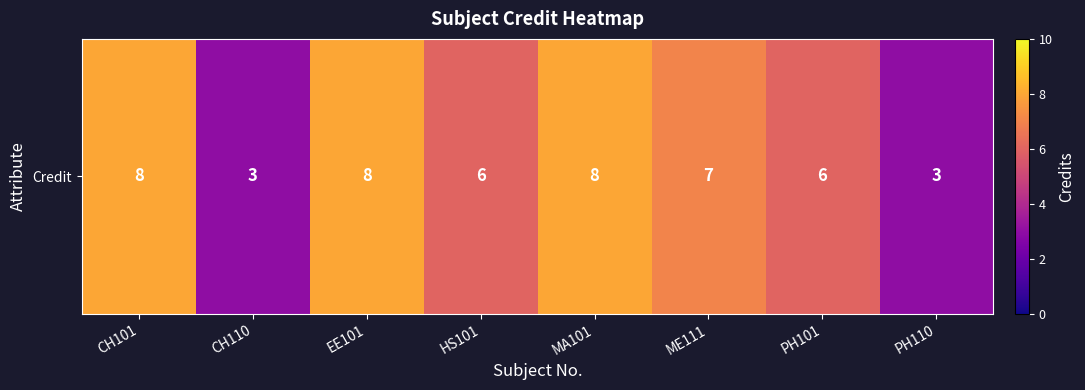

List the labels in order of value, largest first.

CH101, EE101, MA101, ME111, HS101, PH101, CH110, PH110